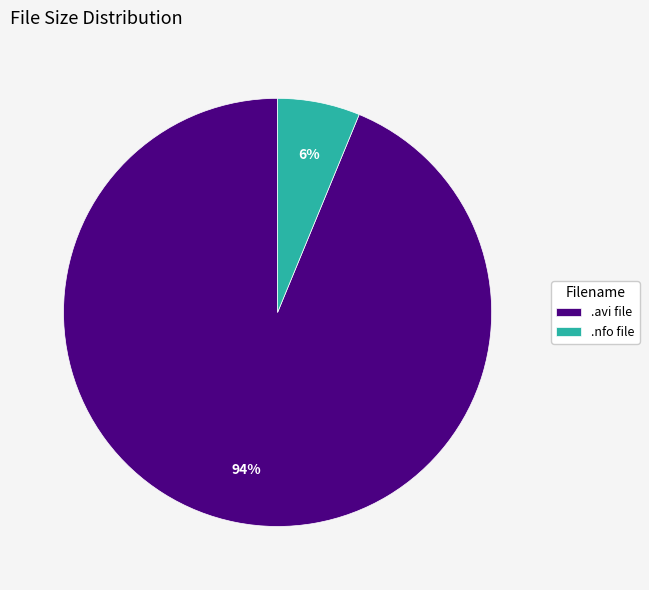

Do .nfo file and .avi file together represent more than half of the pie?

Yes